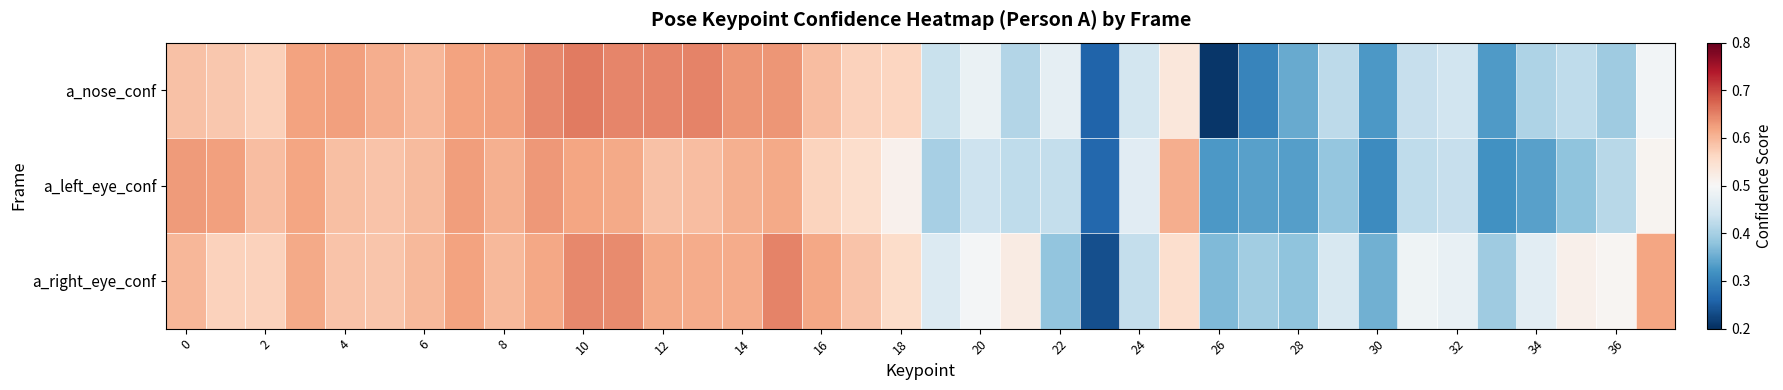

List the series in order of their overall mean, lowest first.

a_left_eye_conf, a_nose_conf, a_right_eye_conf